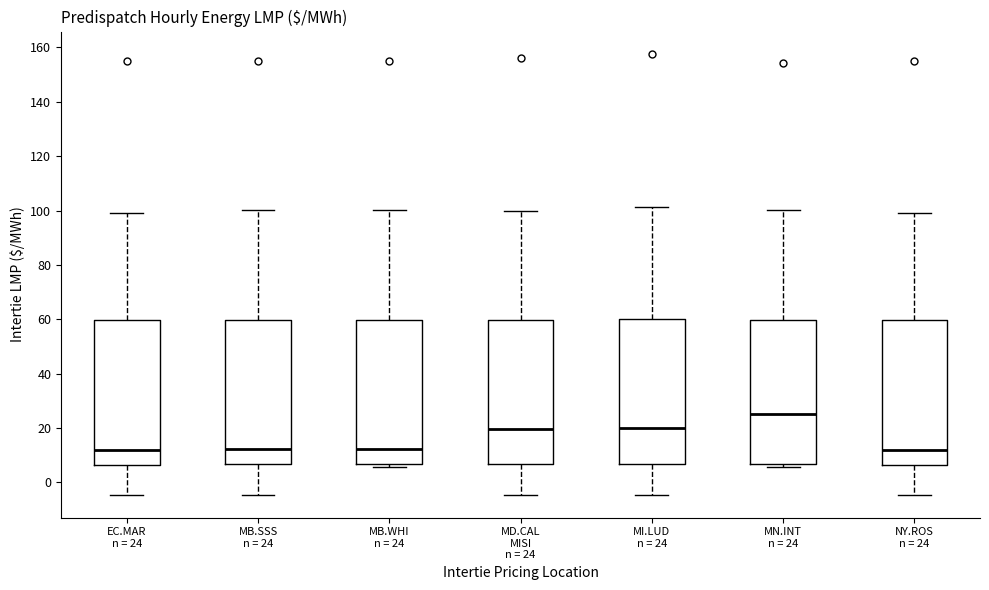

Where is the lower edge of the box for MB.WHI n = 24 on the y-axis? The values are not printed on the chart, so give them approximately, as read against the axis.

6